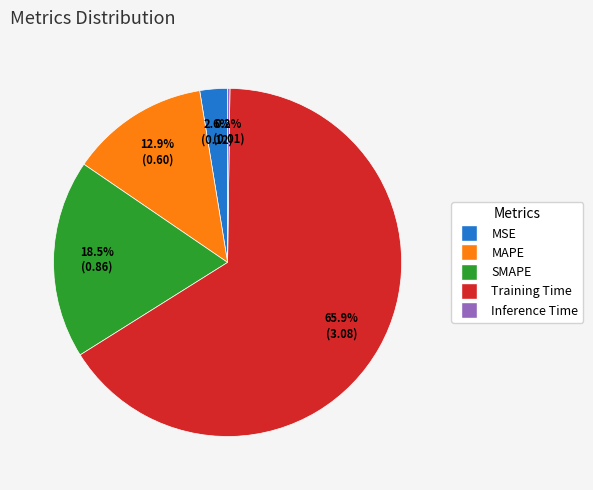

How much of the chart is everything except SMAPE?

81.5%